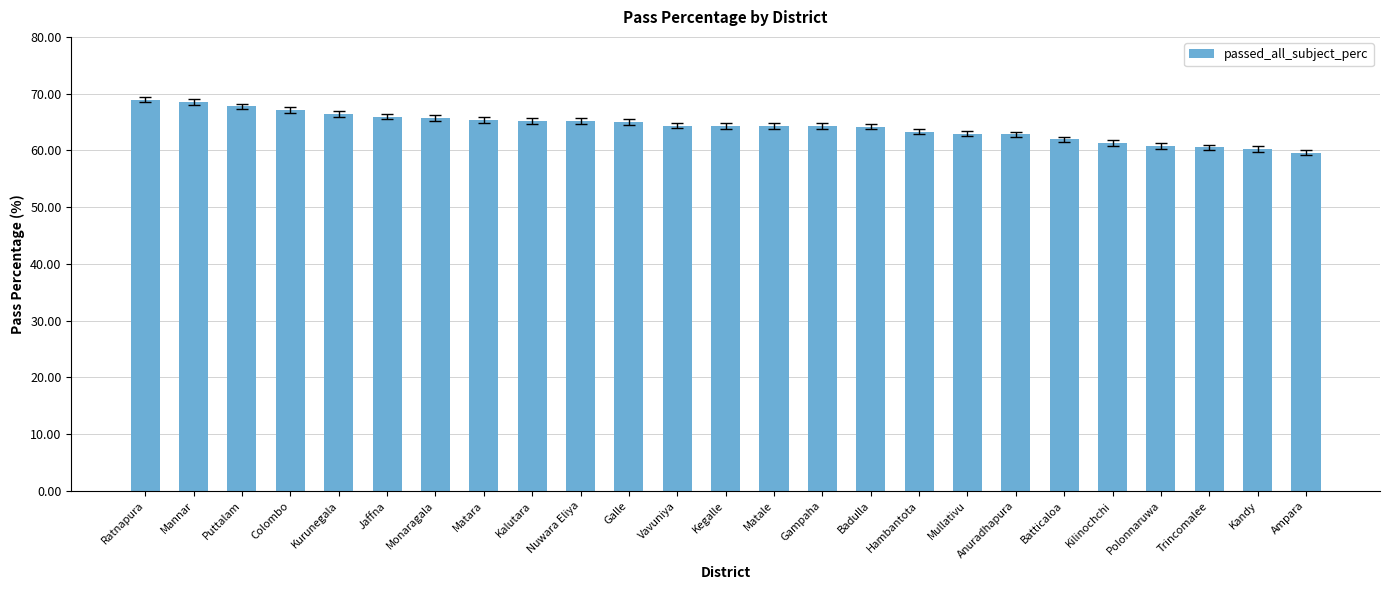

Count the number of data series in this chart.

1